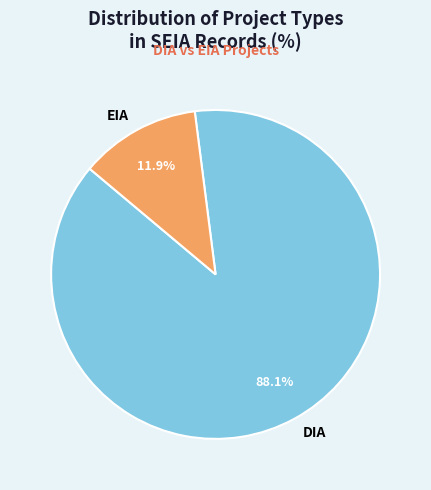

To the nearest percent, what is the difference between the EIA and DIA slice percentages?

76%